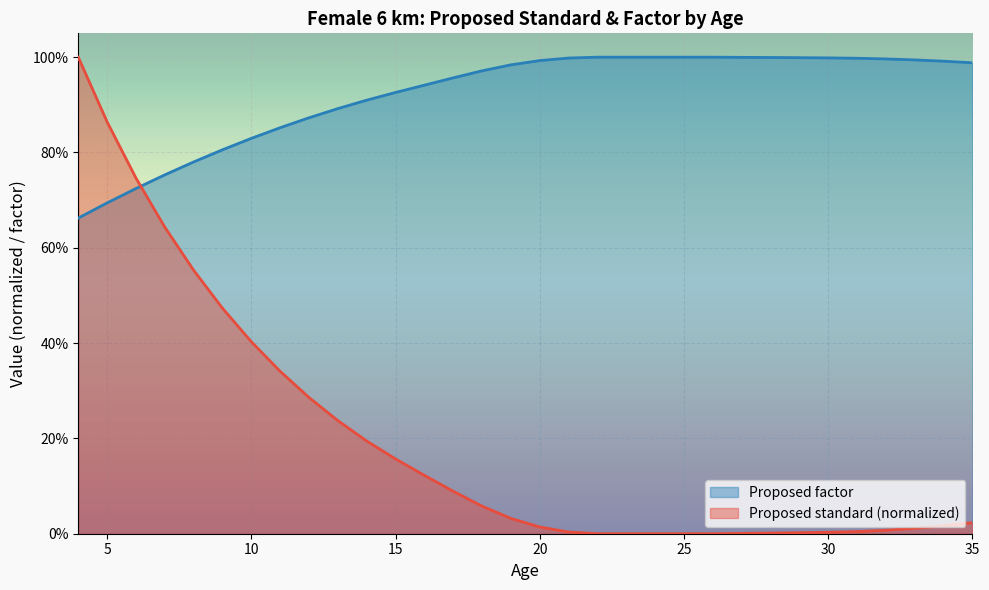

What is the average value of the Proposed factor series?

0.9